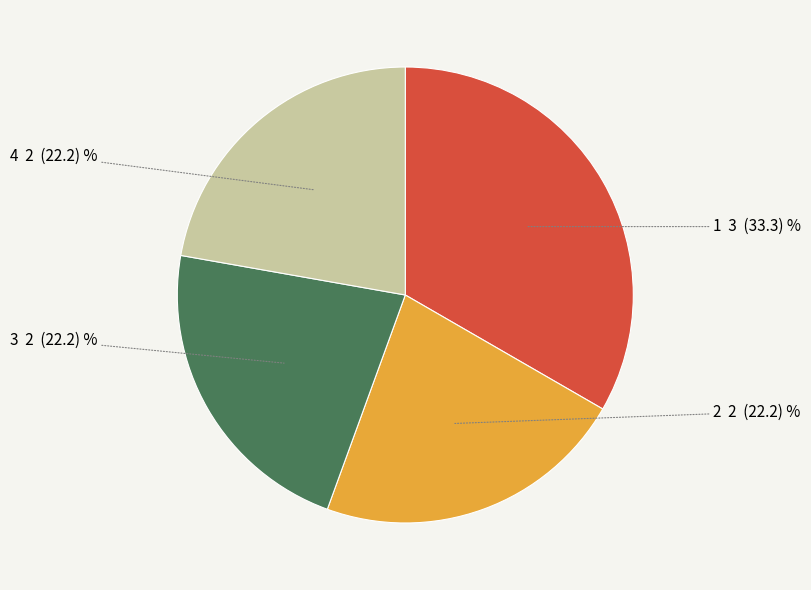

What is the ratio of the value at 1 to the value at 3?

1.5